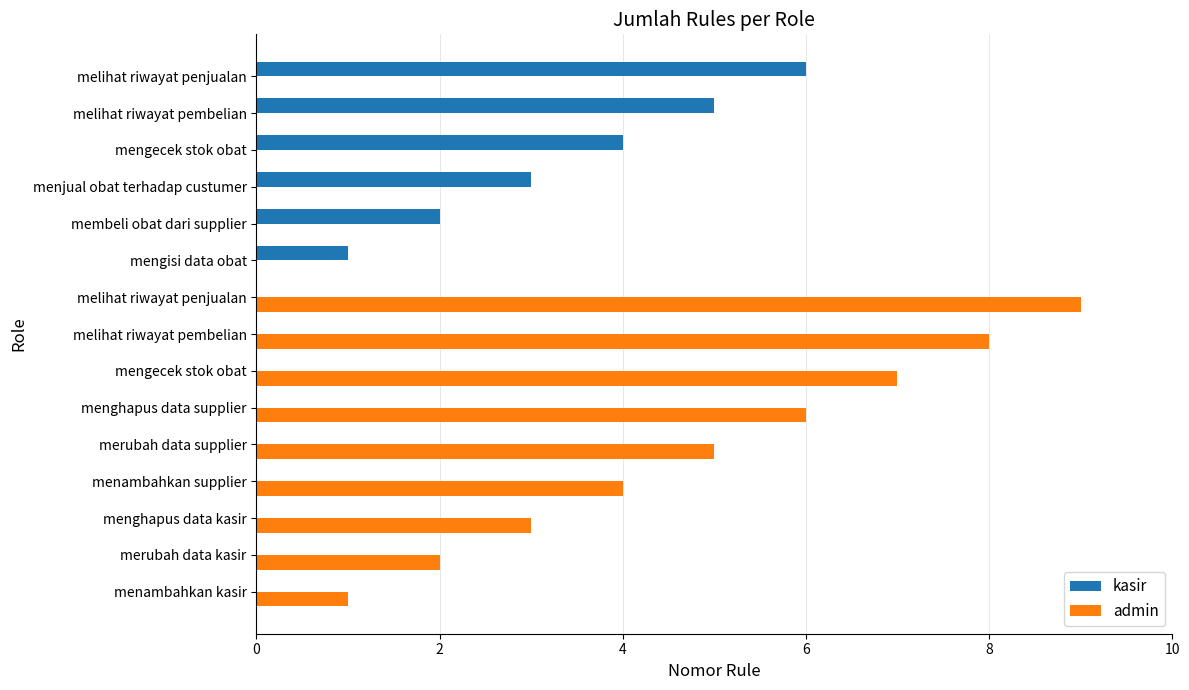

What are all the series names shown in the legend?

kasir, admin